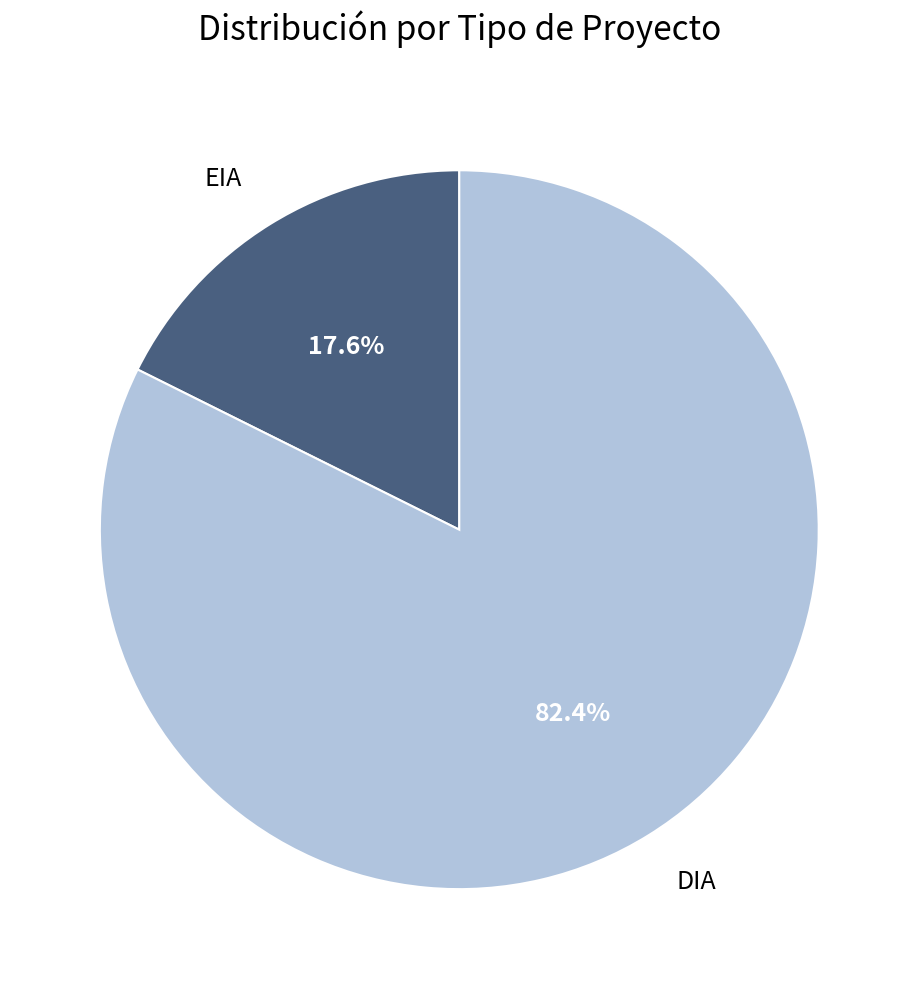

How much of the chart is everything except DIA?

17.6%